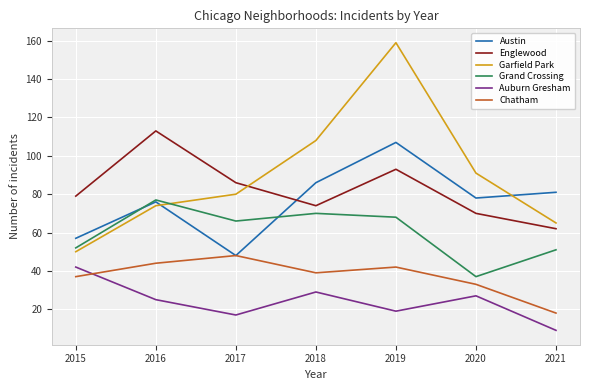

What is the difference between the maximum and minimum values in the Garfield Park series?

109